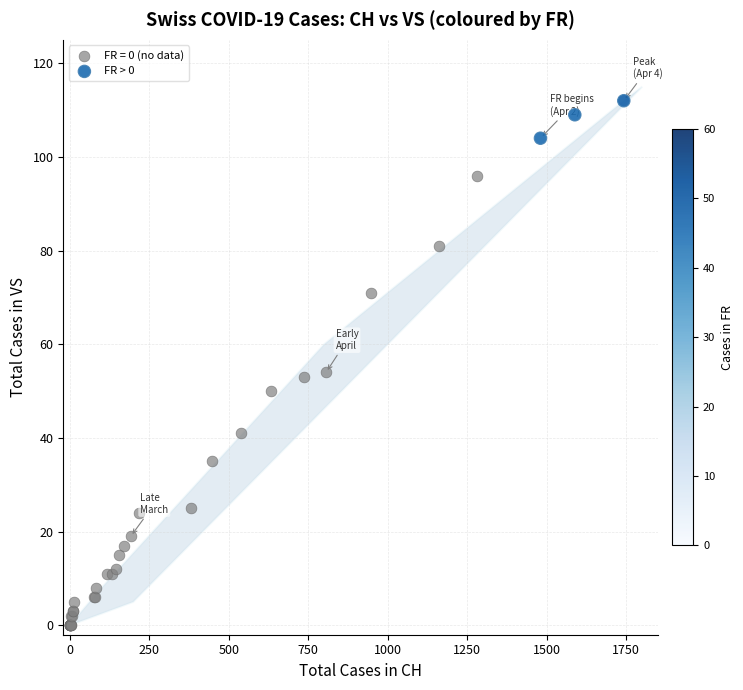

Which series has the widest spread of Y values?

FR = 0 (no data)